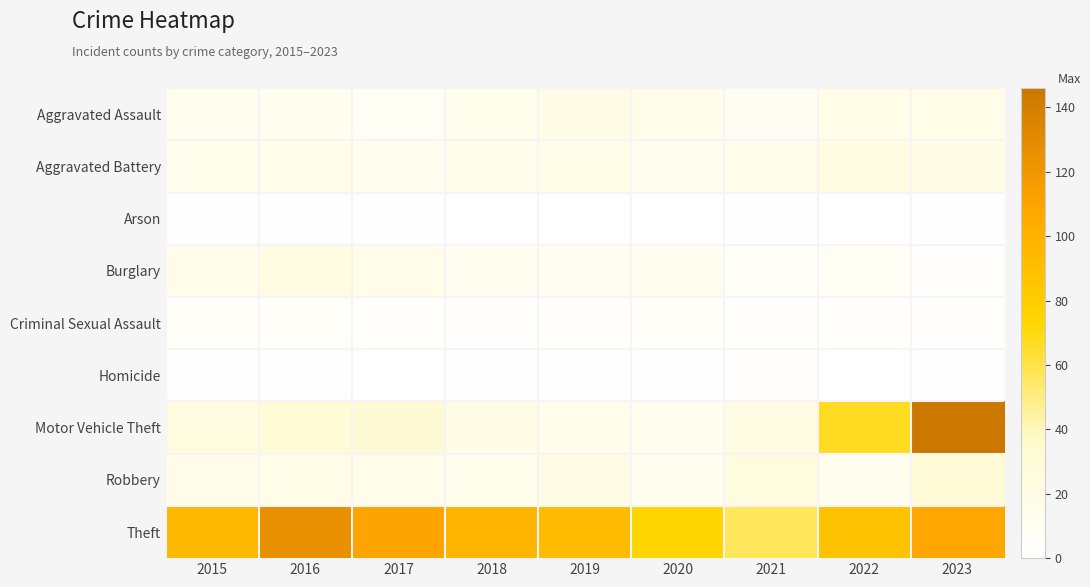

At how many categories does at least one series exceed 137?

1